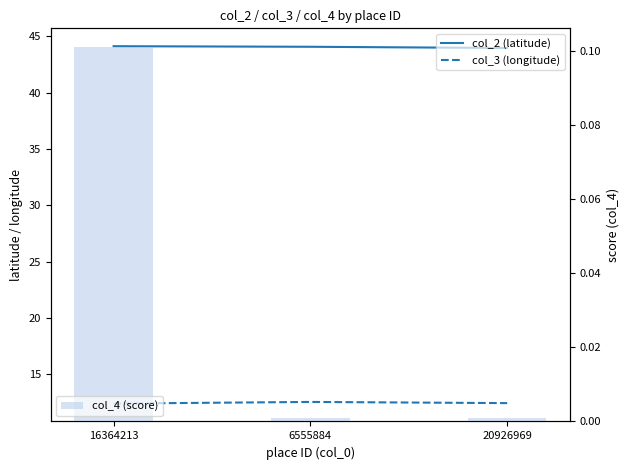

Is the value of col_2 (latitude) at 20926969 greater than the value of col_3 (longitude) at 16364213?

Yes